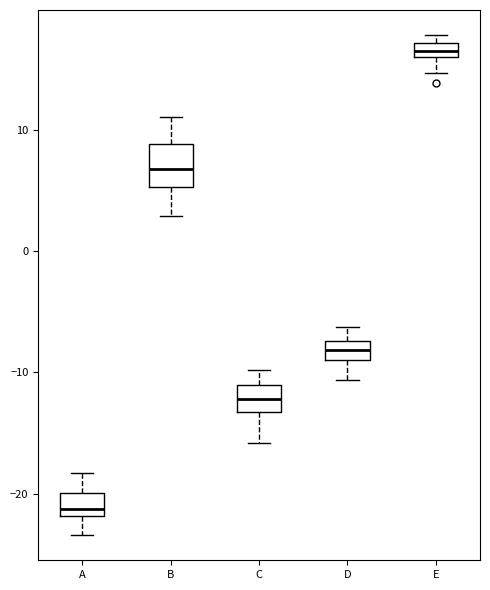

Where does the upper whisker of the box for C end on the y-axis? The values are not printed on the chart, so give them approximately, as read against the axis.

-10